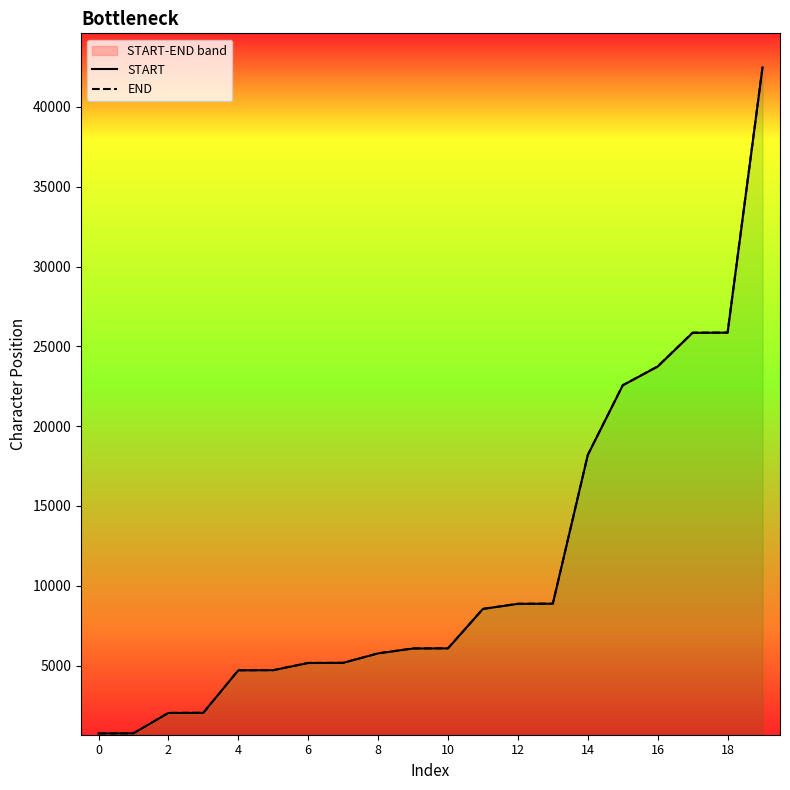

What is the approximate value of END at 19, to the nearest 50?

42500